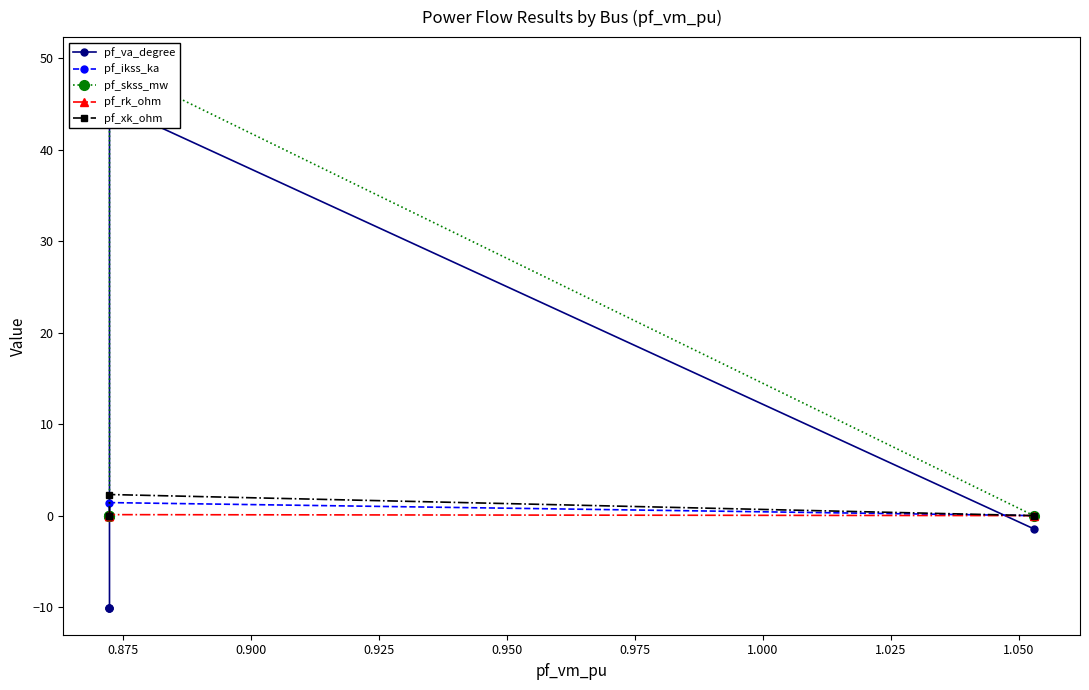

Is the value of pf_rk_ohm at 0.900 greater than the value of pf_xk_ohm at 0.950?

No